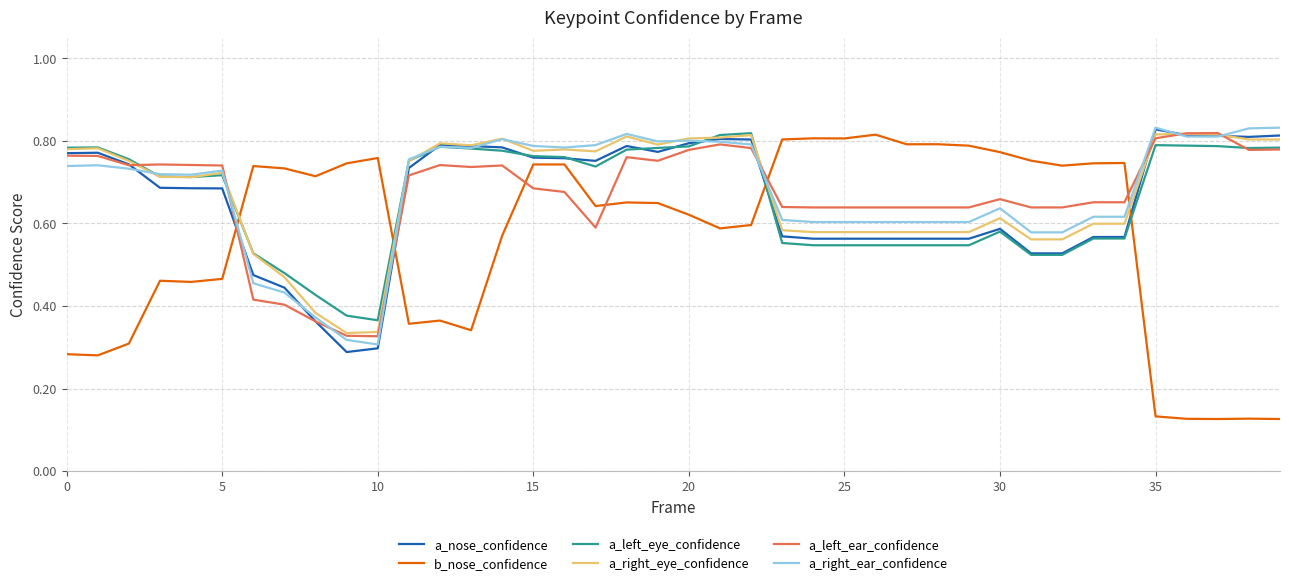

Does the chart display data point markers on the line(s)?

No